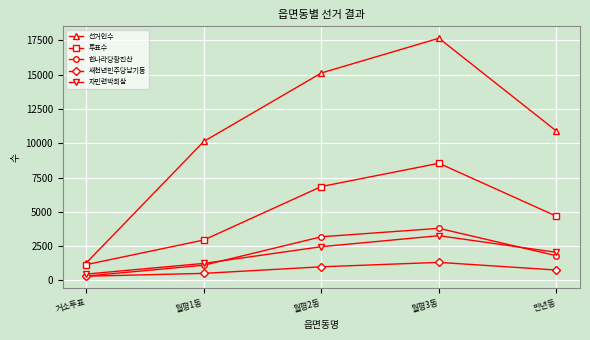

List the series in order of their peak value, highest first.

선거인수, 투표수, 한나라당황진산, 자민련박희삼, 새천년민주당남기동